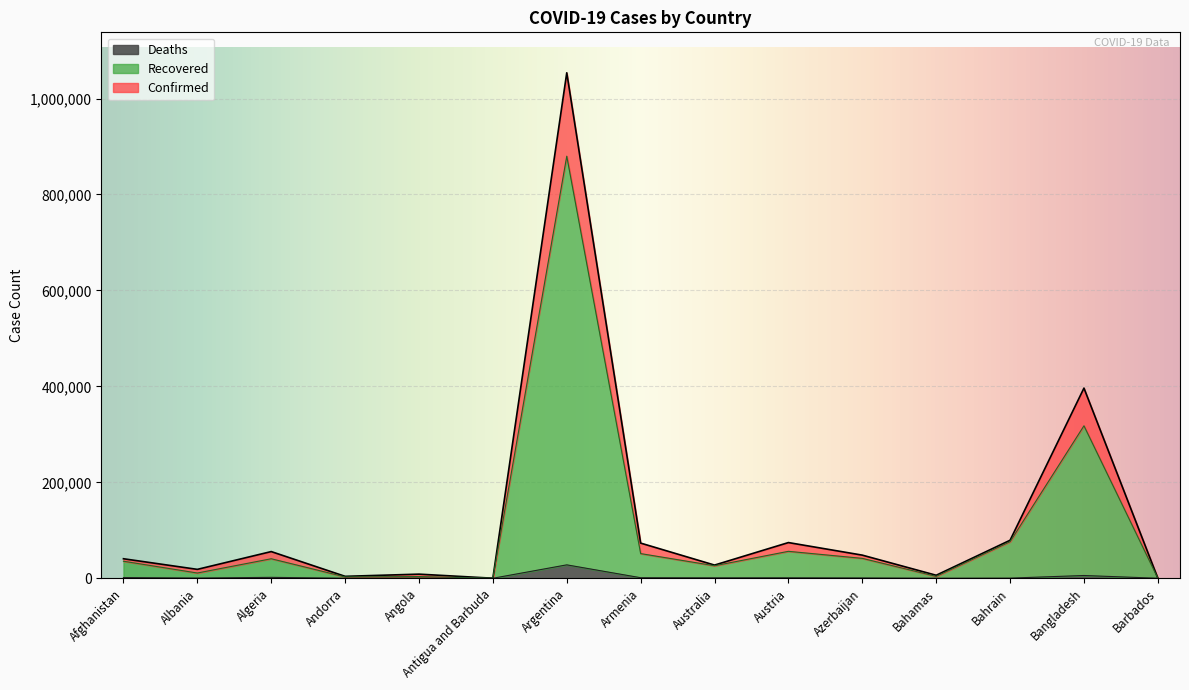

What is the maximum value shown in the chart?

1053650